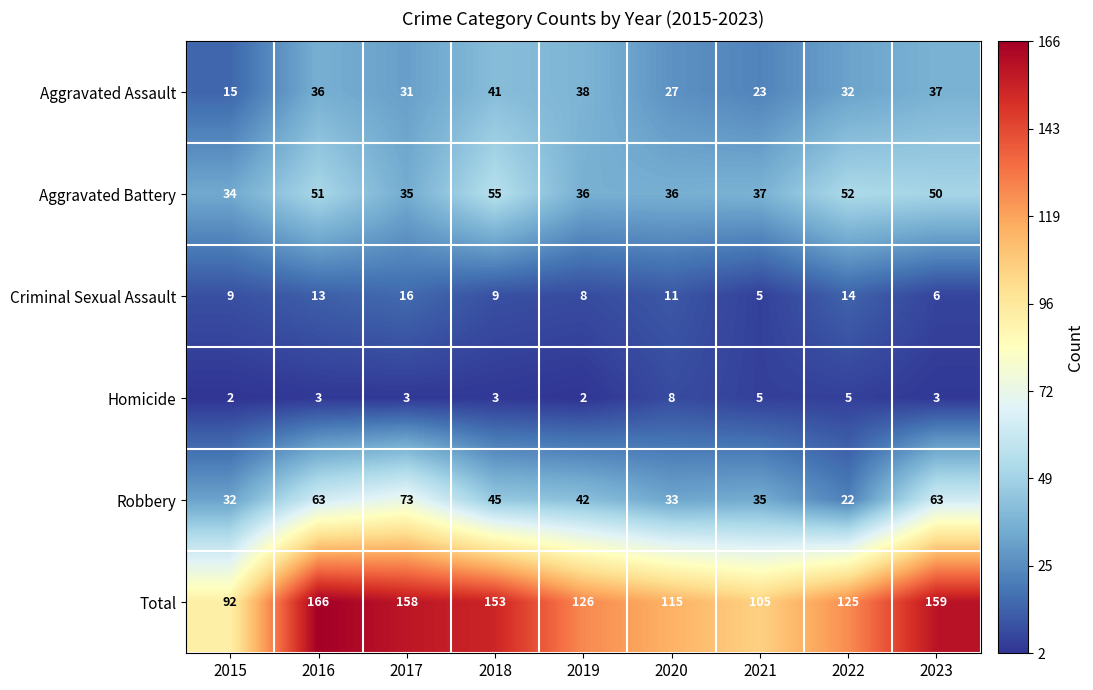

What is the greatest value displayed?

166